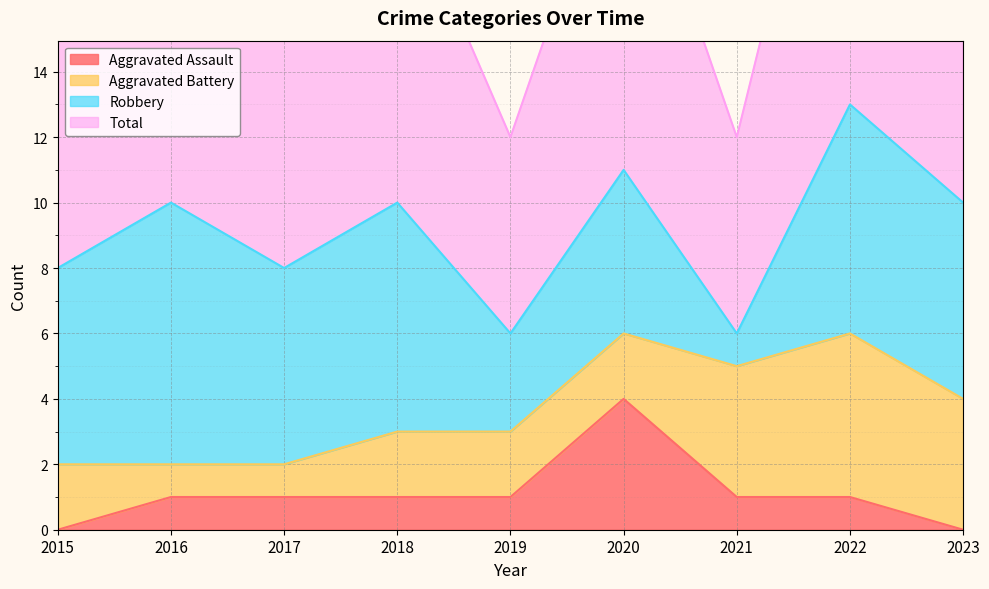

How many interior local peaks does the Aggravated Assault series have?

1